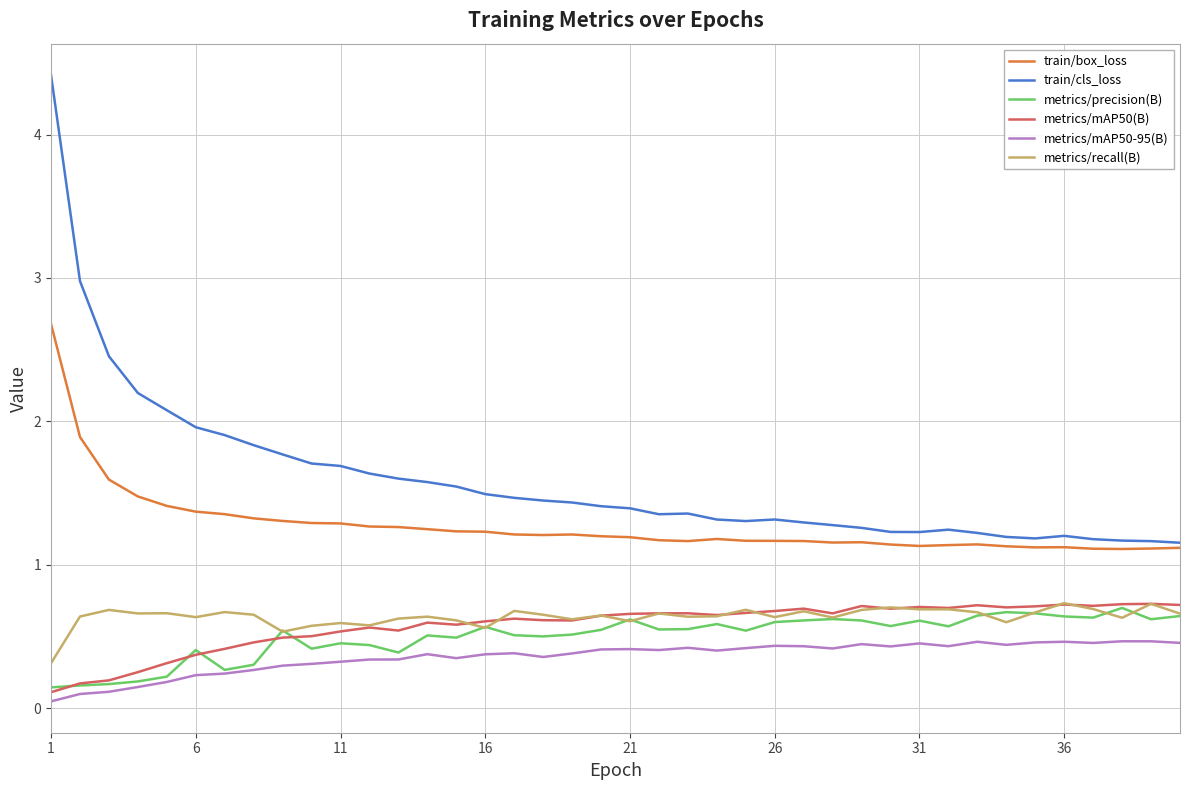

True or false: train/box_loss and metrics/precision(B) cross at least once.

False